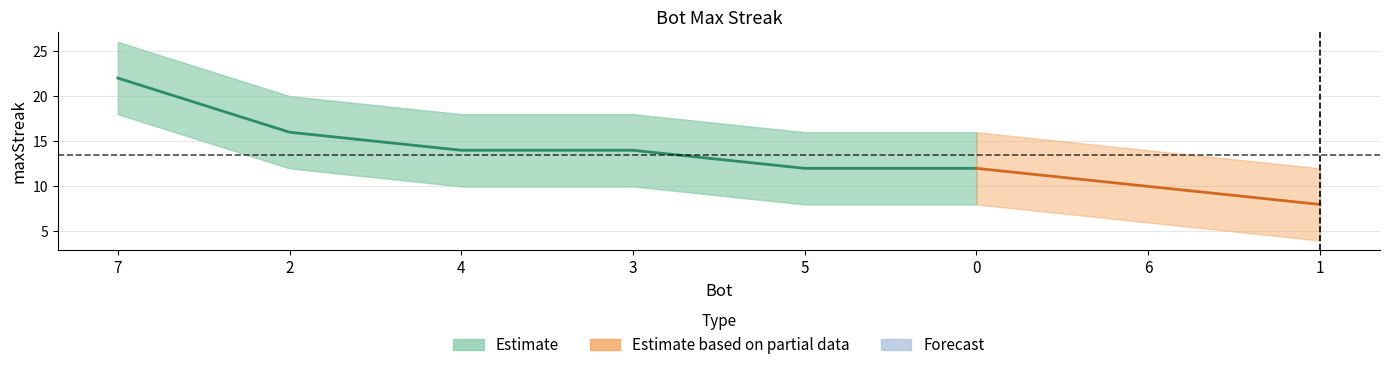

List the labels in order of value, smallest first.

1, 6, 5, 0, 4, 3, 2, 7